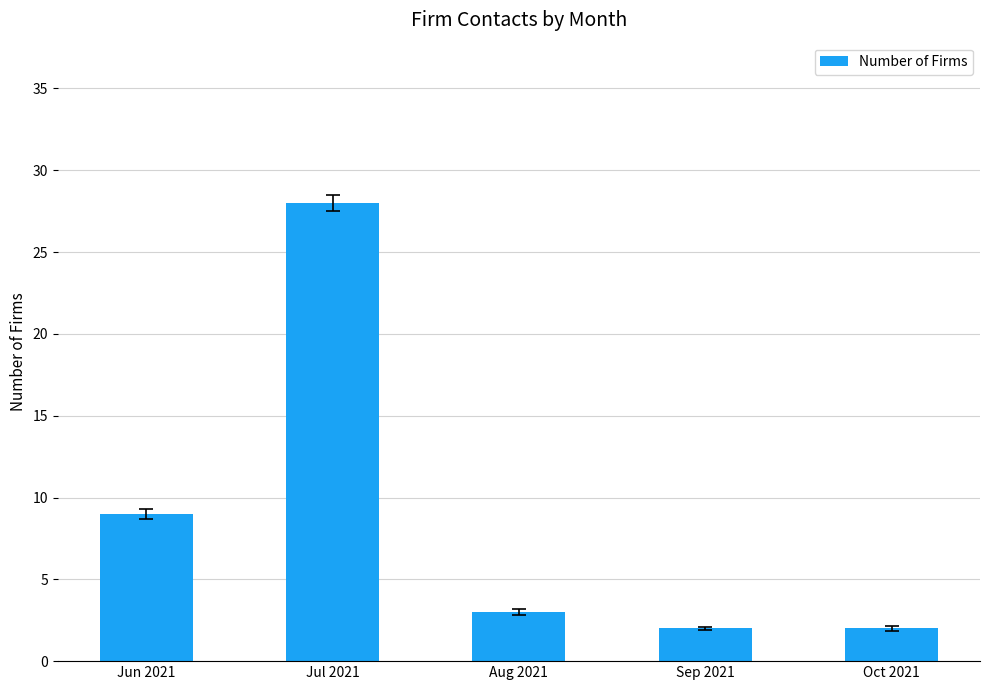

Is it true that the value at Sep 2021 is 2?

True